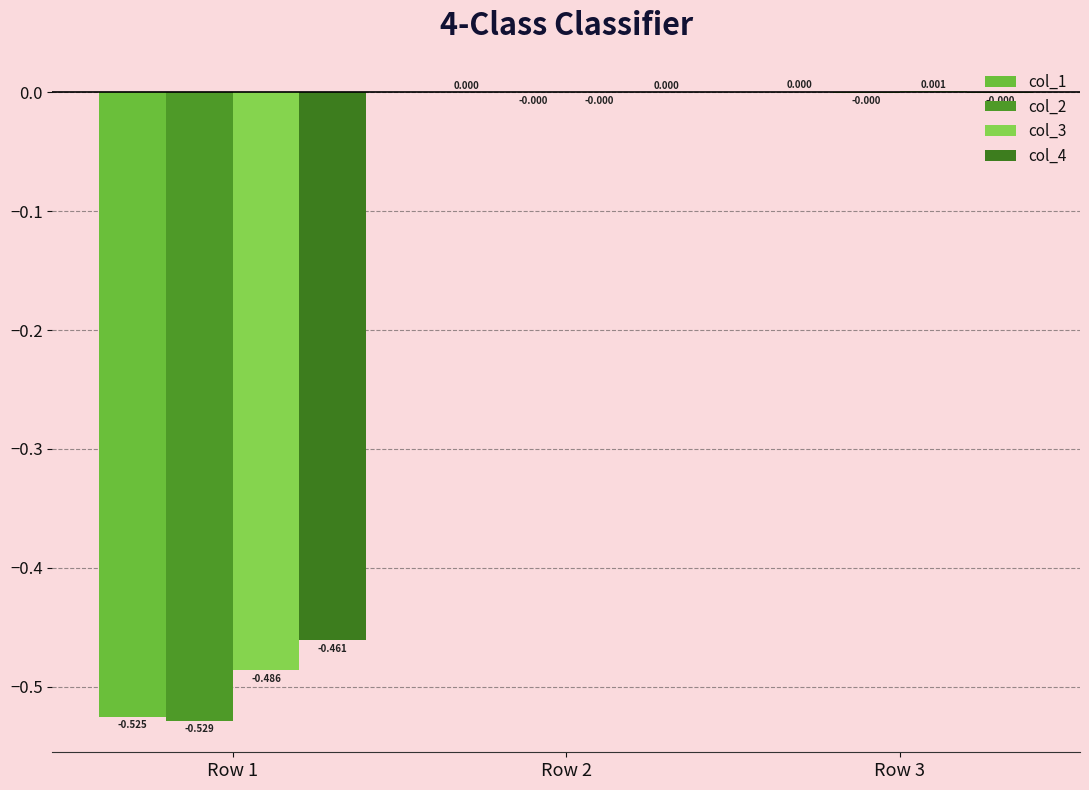

Reading left to right, what are all the values shown in this chart?

col_1: -0.5	0.0	0.0
col_2: -0.5	-0.0	-0.0
col_3: -0.5	-0.0	0.0
col_4: -0.5	0.0	-0.0